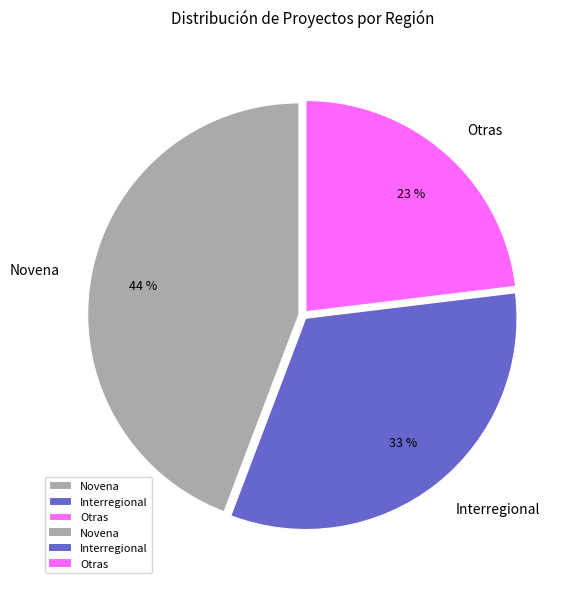

What is the largest slice in the pie chart?

Novena